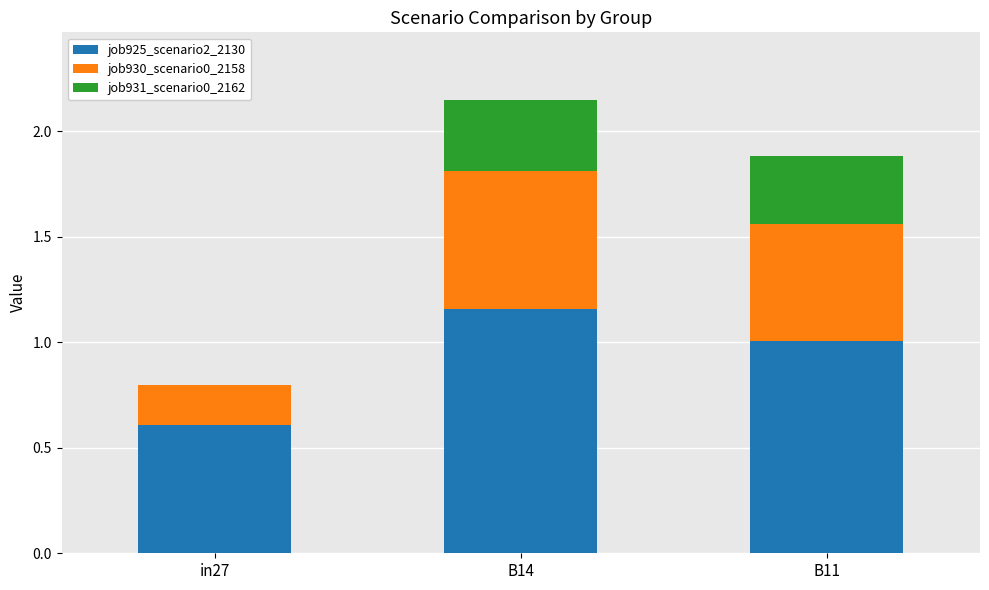

At which label does job925_scenario2_2130 reach its peak?

B14